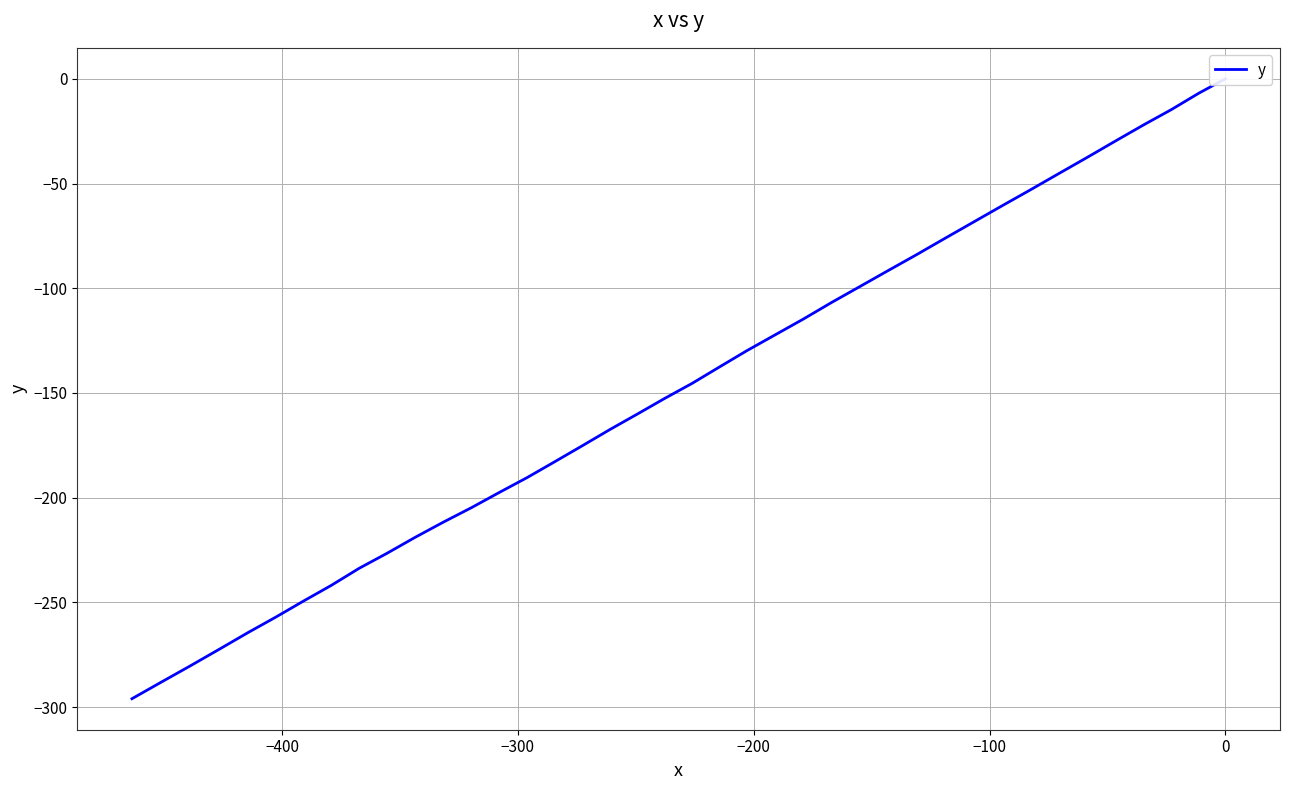

What is the sum of all values?

-5917.1